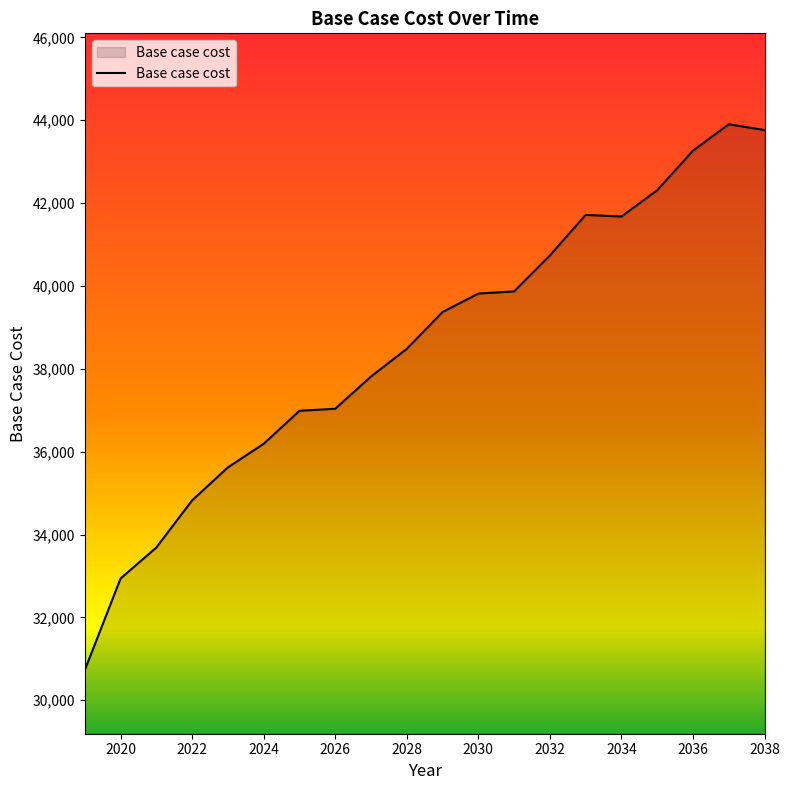

What is the minimum value shown in the chart?

30728.1